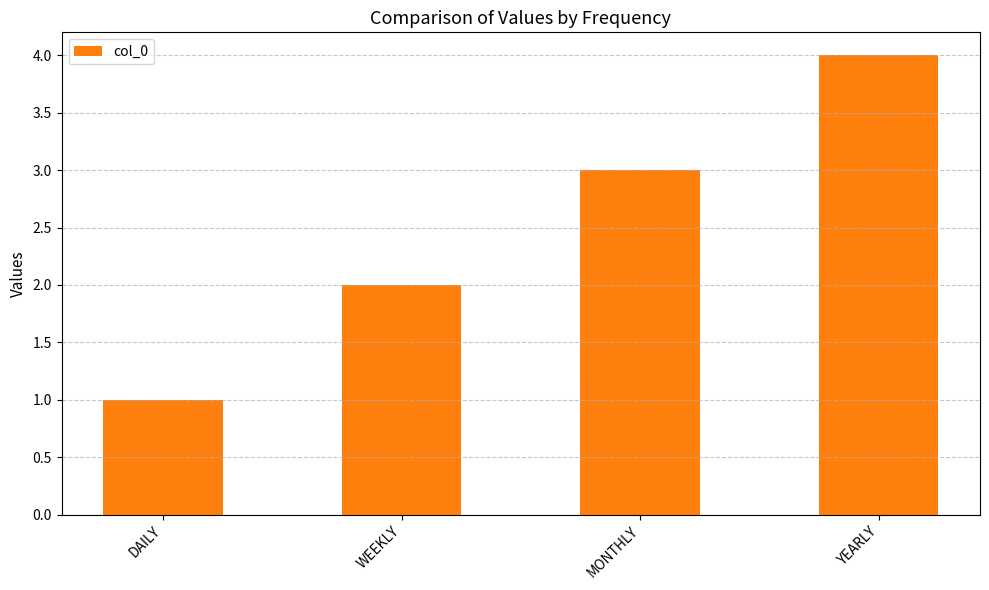

Reading left to right, extract all data points from this chart.

1	2	3	4